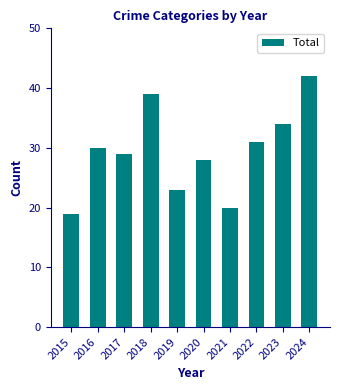

Read the value at 2021, to the nearest 5.

20